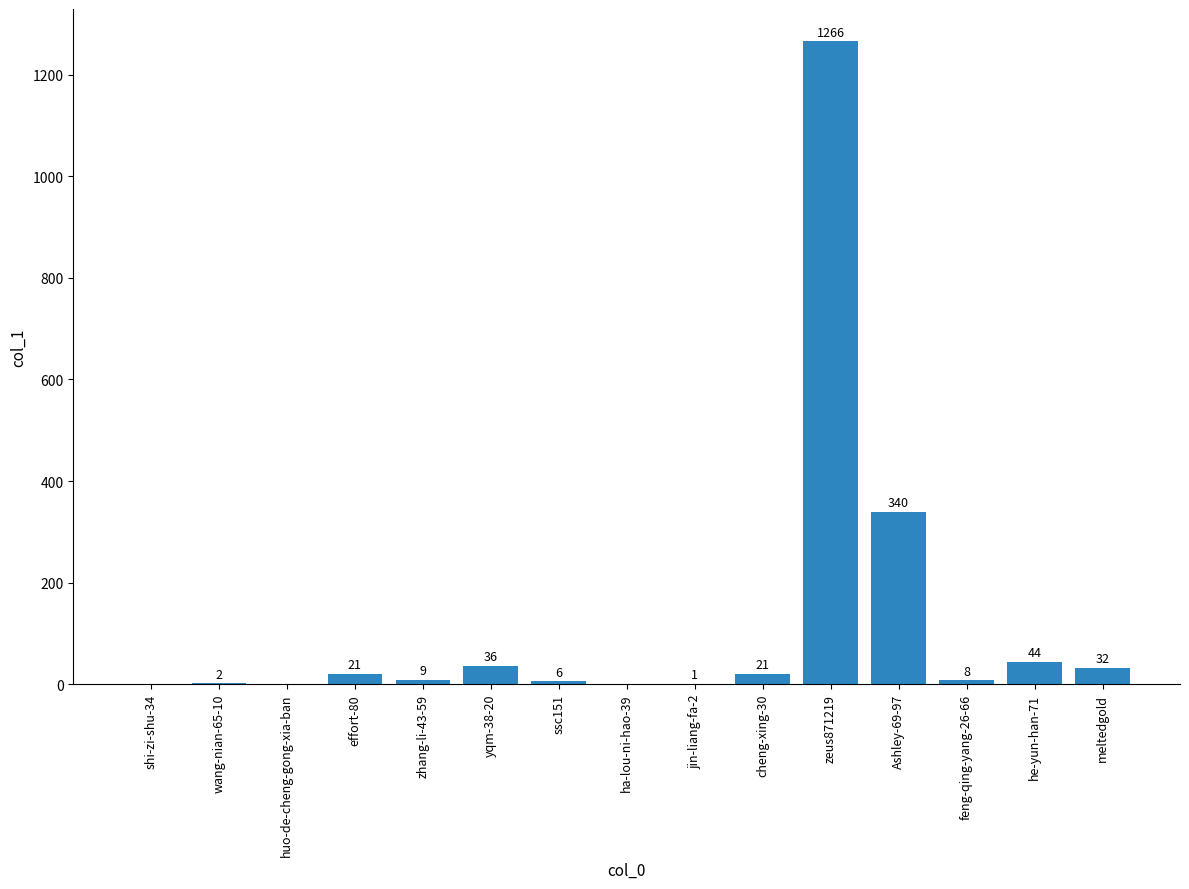

Between jin-liang-fa-2 and meltedgold, which is larger?

meltedgold